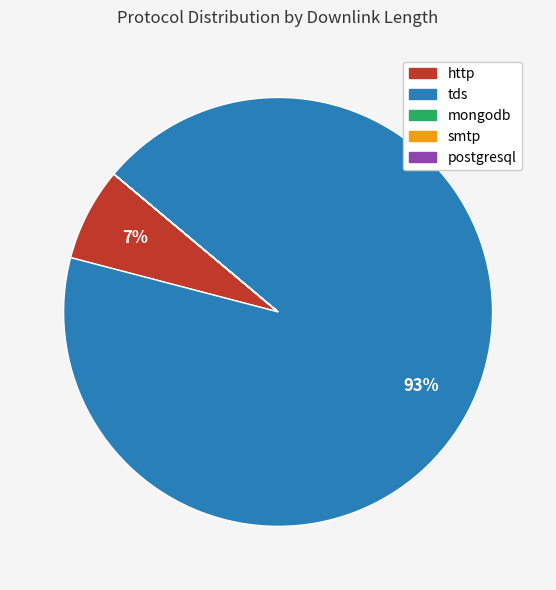

Which category accounts for the majority?

tds